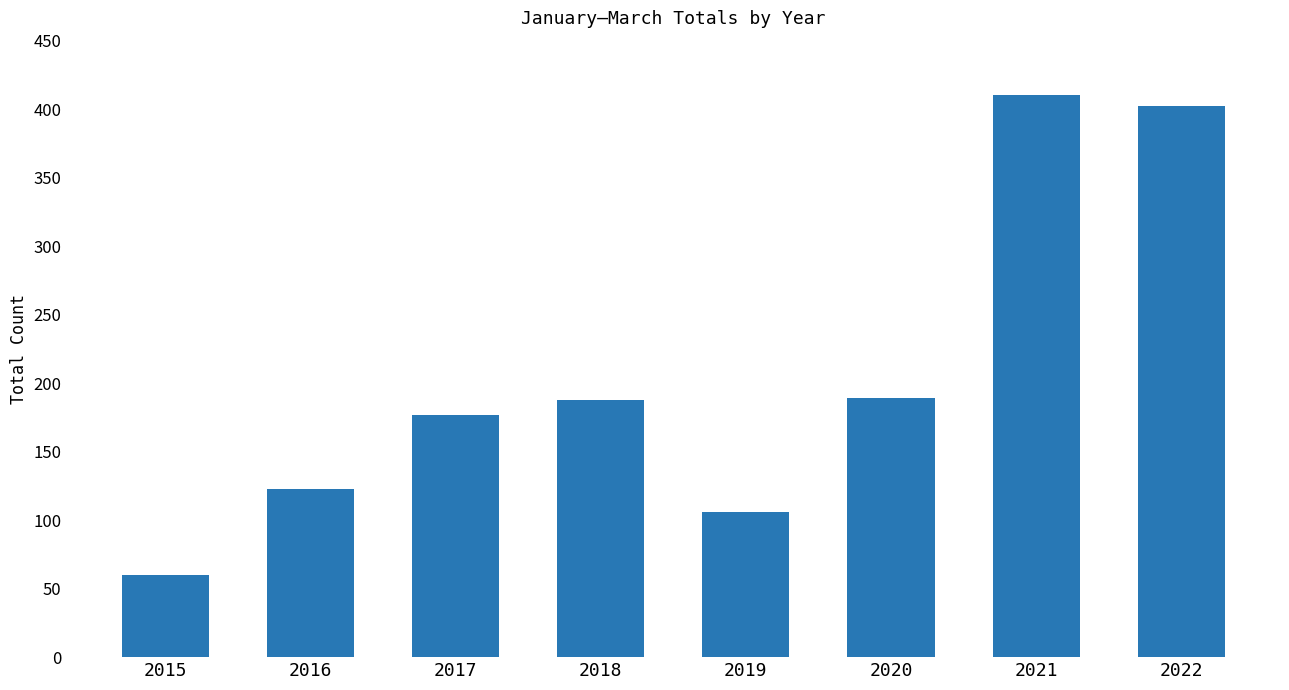

What is the minimum value shown in the chart?

60